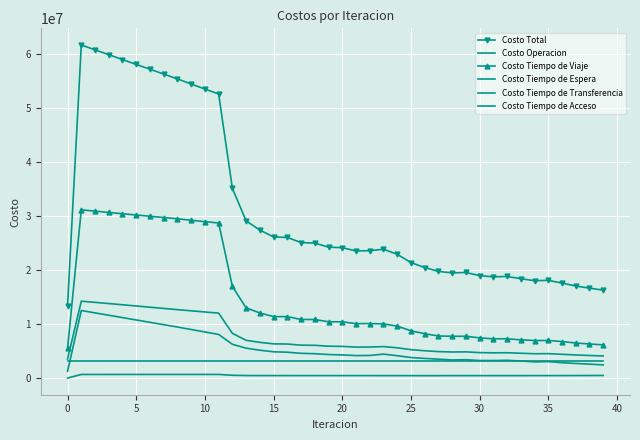

What is the label of the 11th point from the right?

29